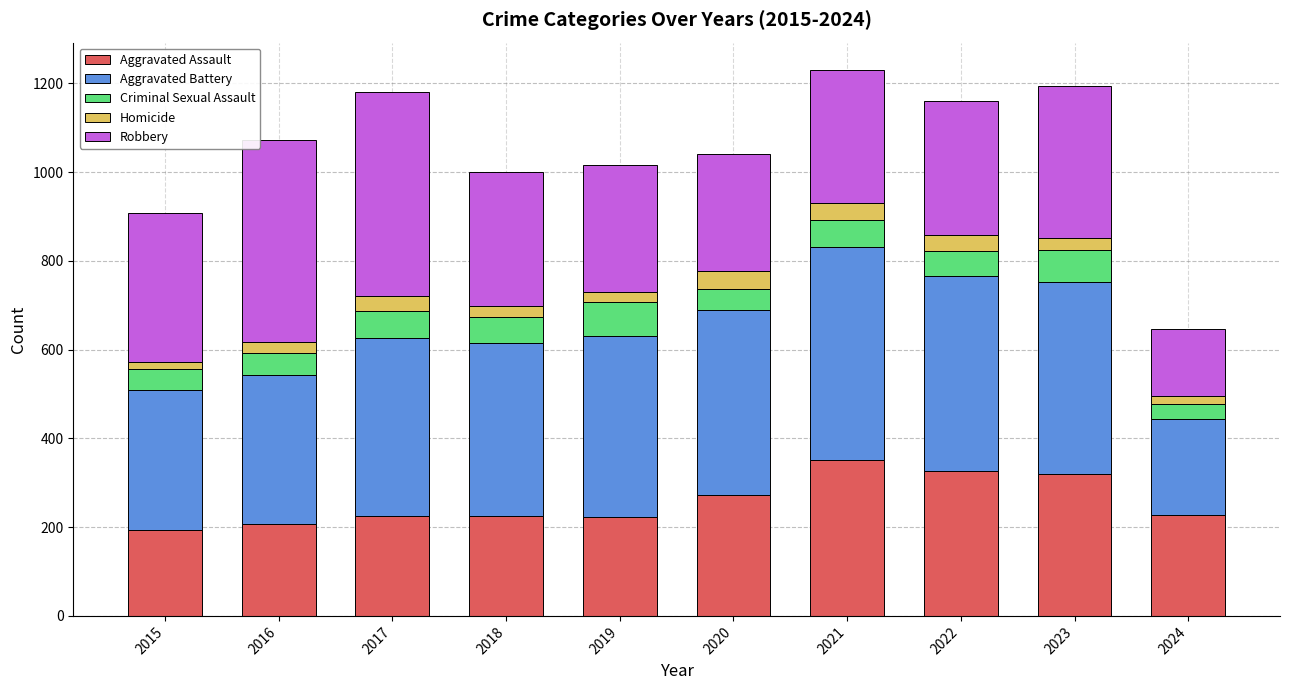

What are all the series names shown in the legend?

Aggravated Assault, Aggravated Battery, Criminal Sexual Assault, Homicide, Robbery